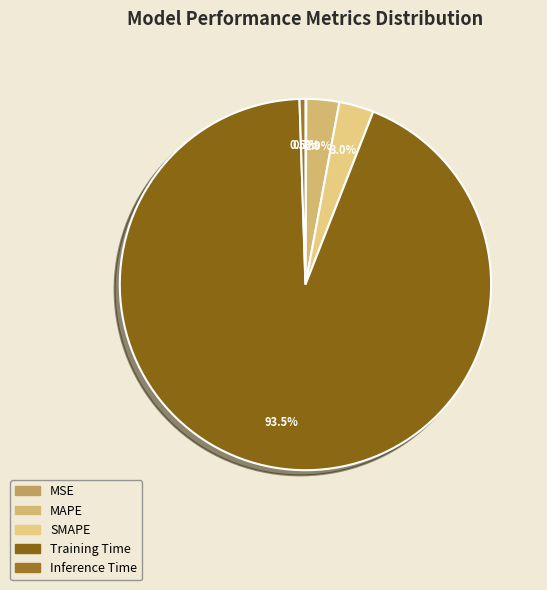

Is it true that MAPE is 3% of the pie?

True